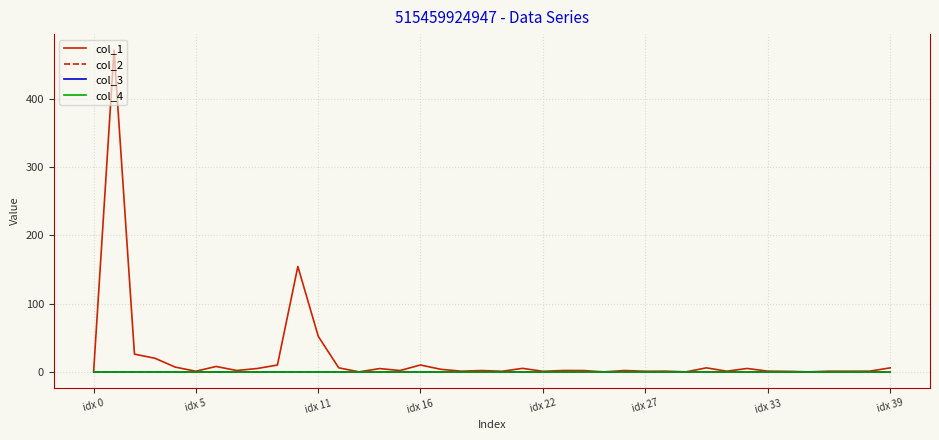

Is this an area chart (filled region under the line)?

No